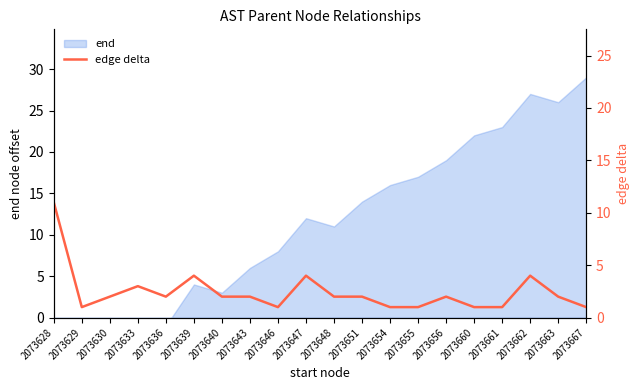

At which category does the chart reach its minimum across all series?

2073629